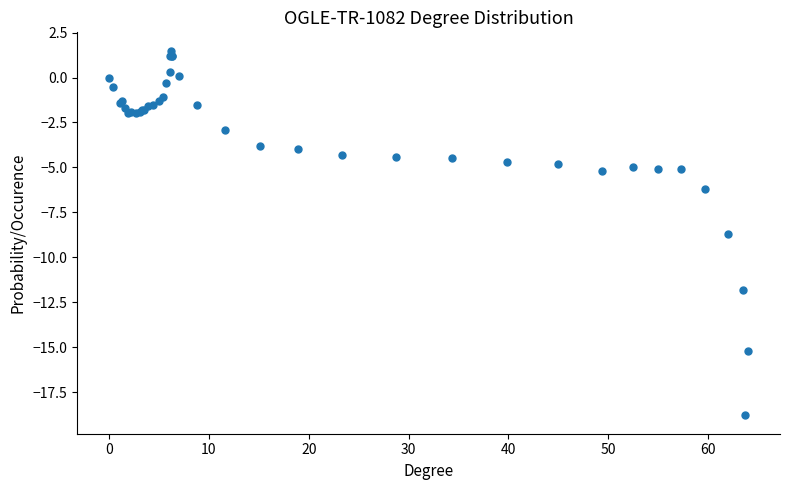

What Y value in the scatter plot is closest to -8?

-8.7